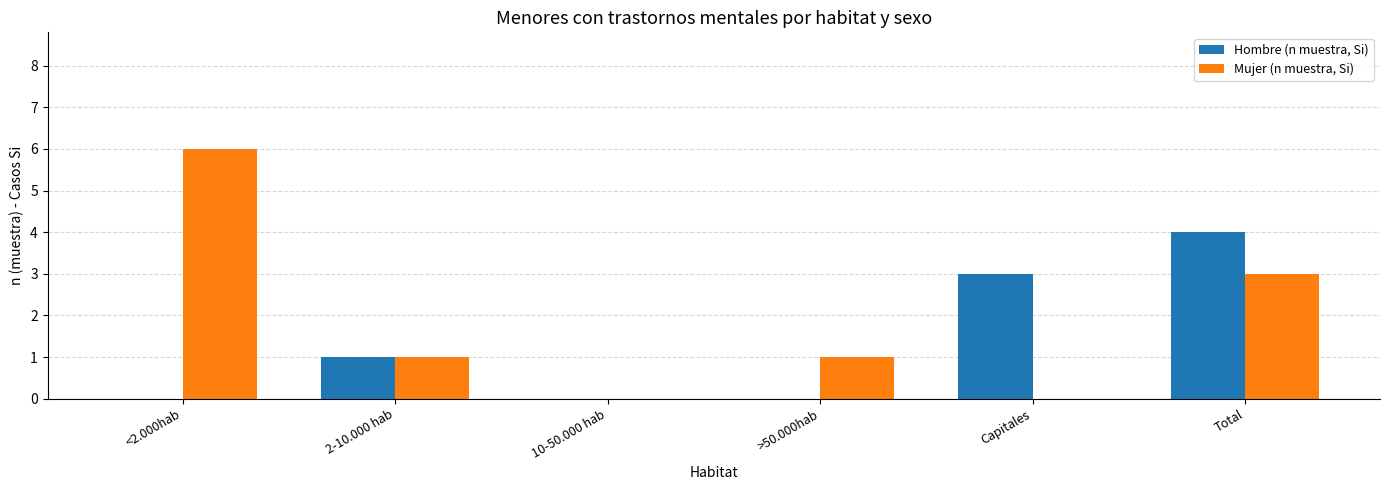

What is the approximate value of Hombre (n muestra, Si) at Capitales?

3